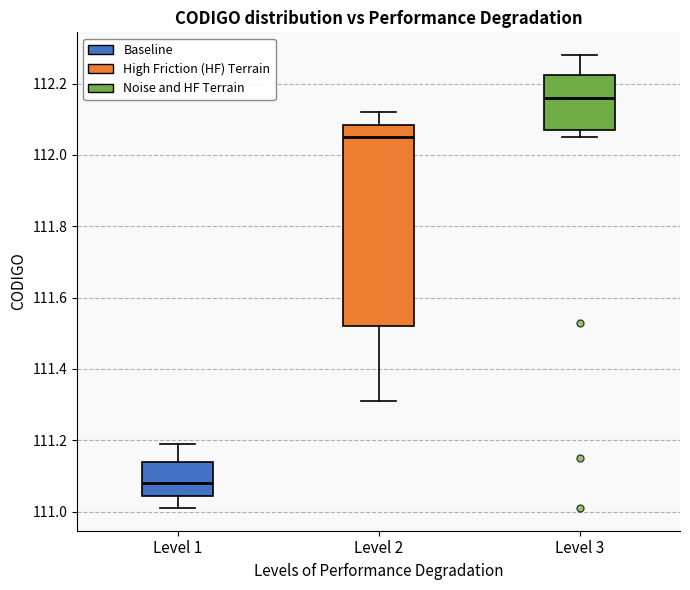

Where does the upper whisker of the box for Level 2 end on the y-axis? The values are not printed on the chart, so give them approximately, as read against the axis.

112.12